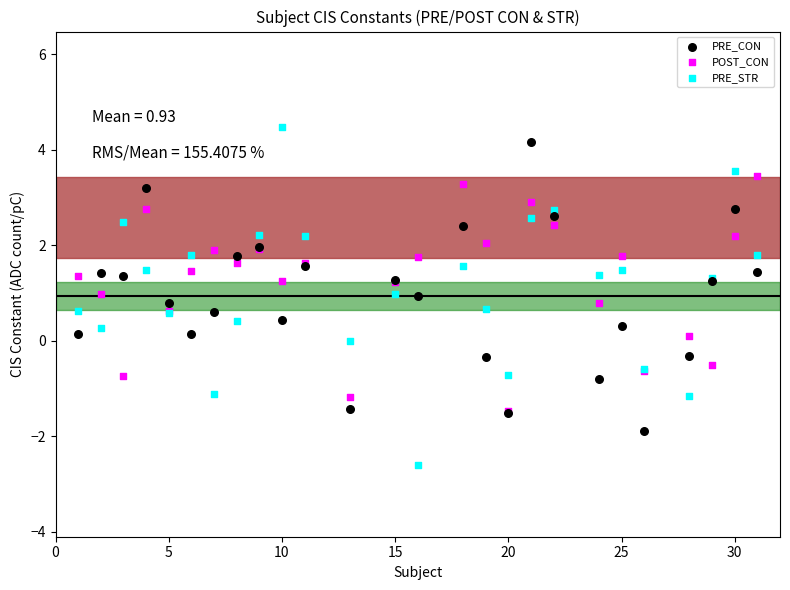

Which series contains the highest Y value?

PRE_STR